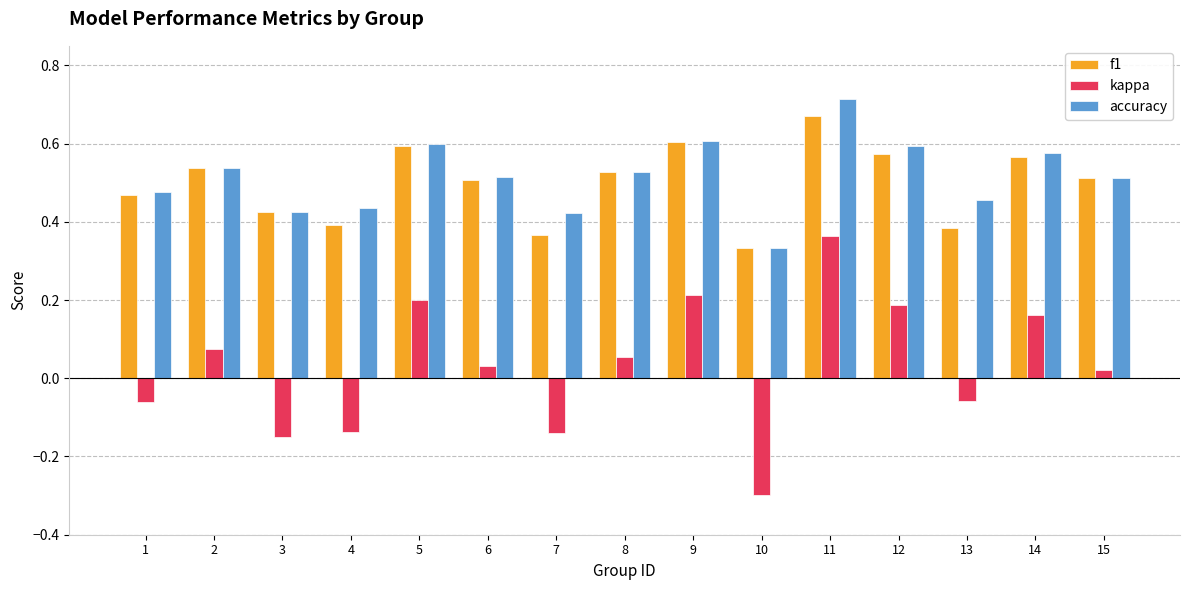

Rank the series at 7 from highest to lowest value.

accuracy, f1, kappa